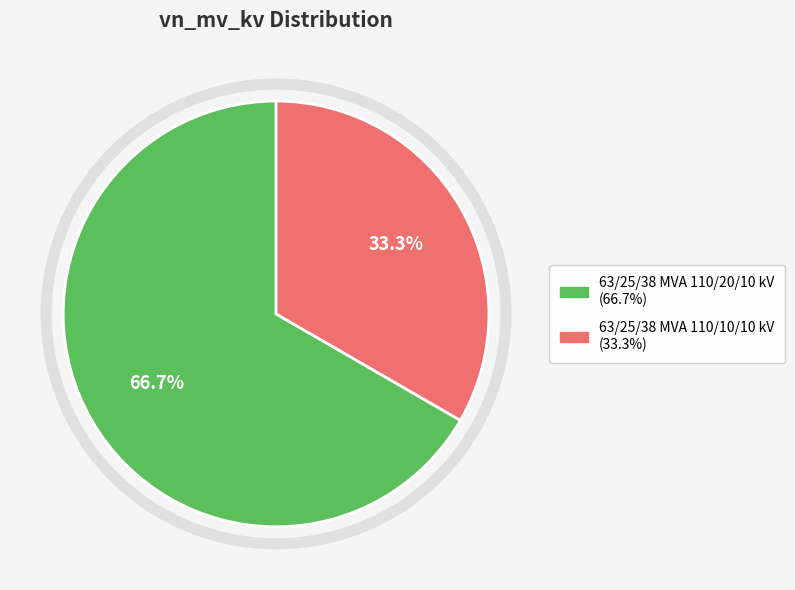

To the nearest percent, what percentage of the pie is 63/25/38 MVA 110/10/10 kV?

33%